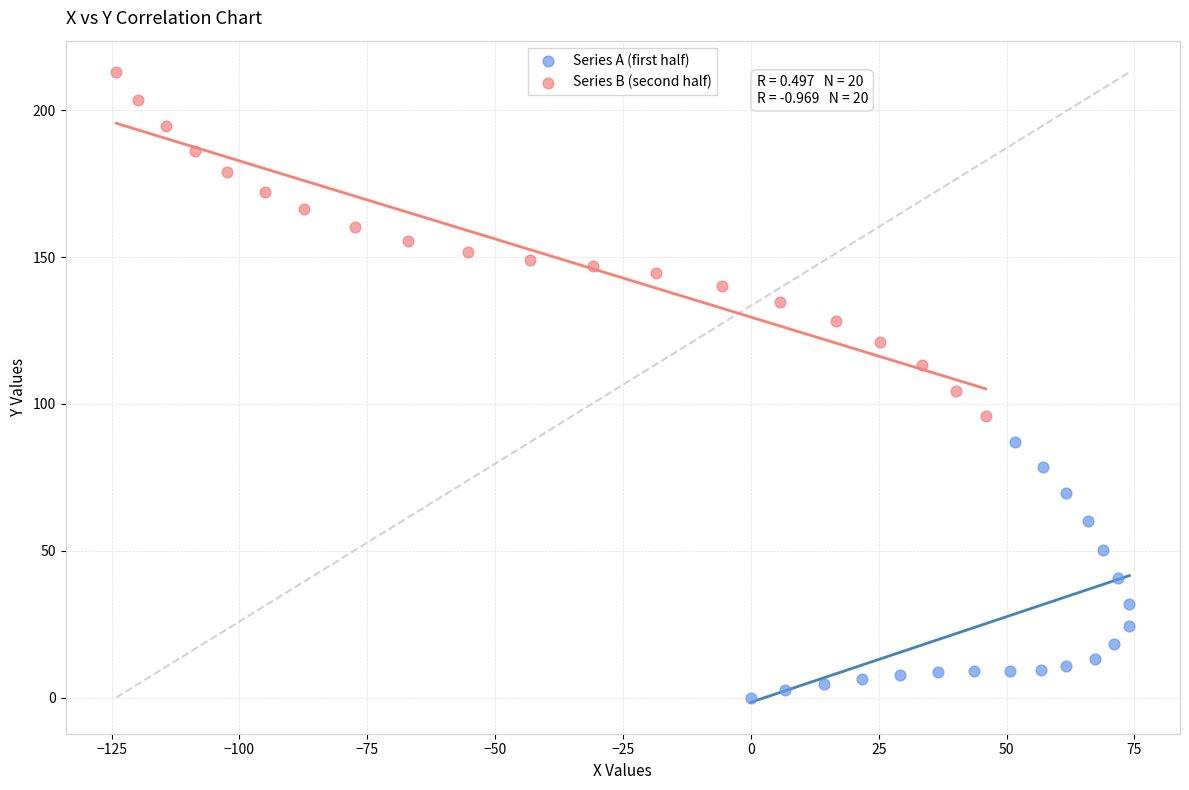

Which series has the largest Y range (max minus min)?

Series B (second half)